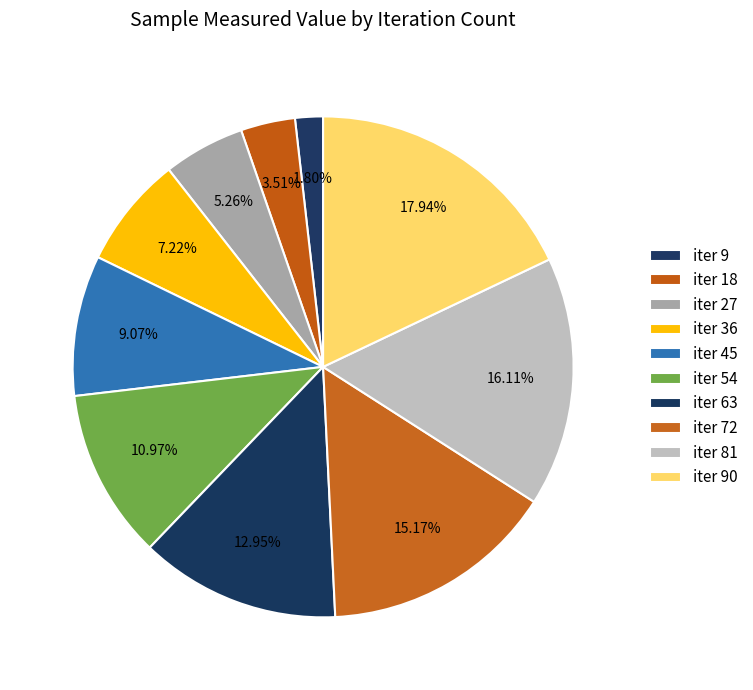

Is there a majority slice in this chart?

No